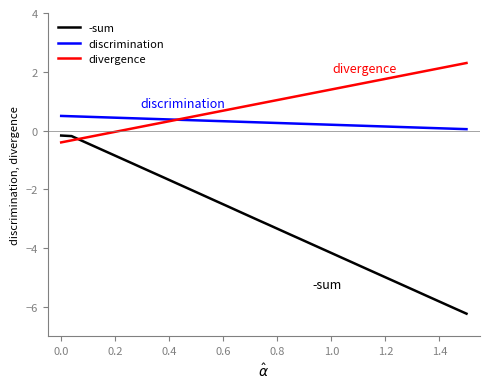

Rank the series by their average value, from lowest to highest.

-sum, discrimination, divergence